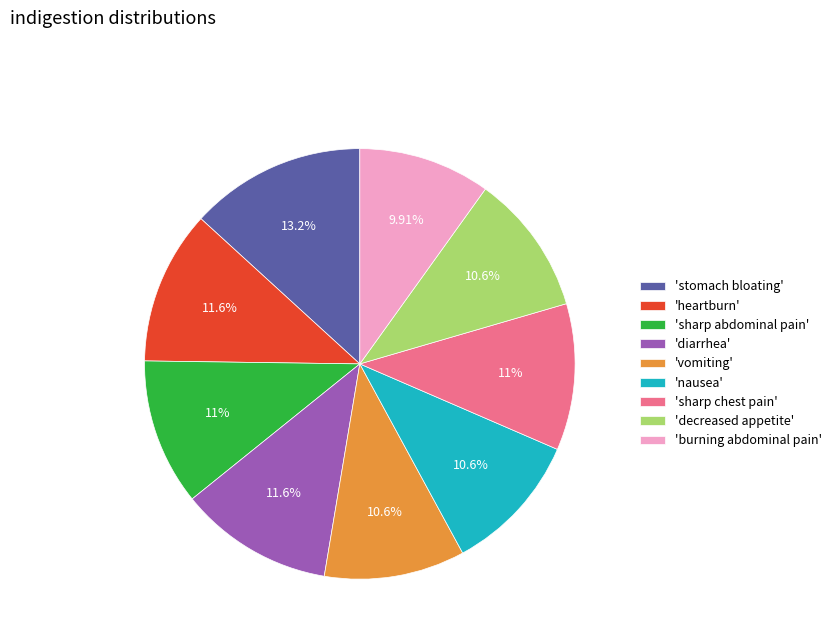

What is the largest slice in the pie chart?

'stomach bloating'